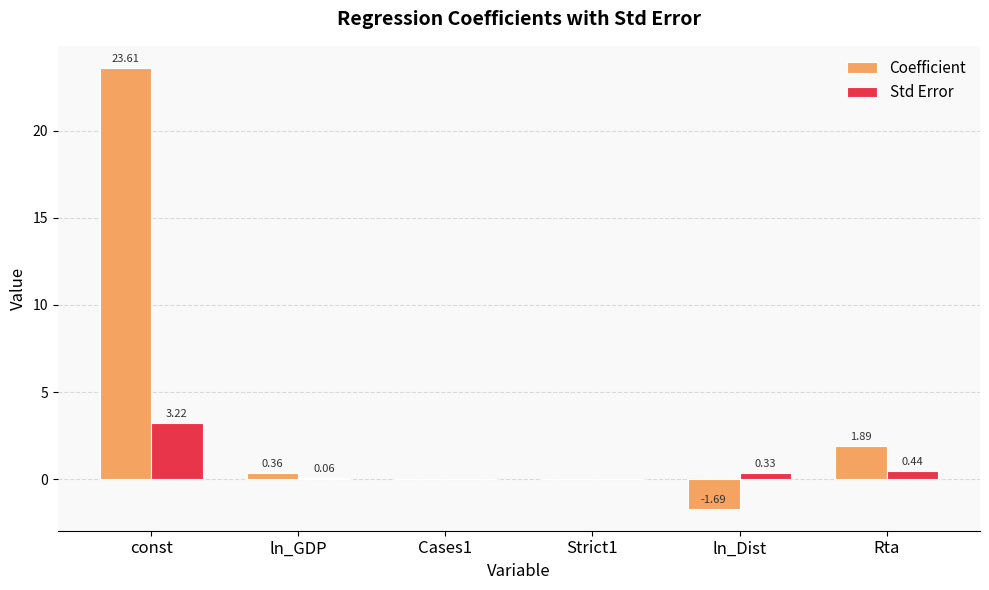

Which series has the largest total across all categories?

Coefficient